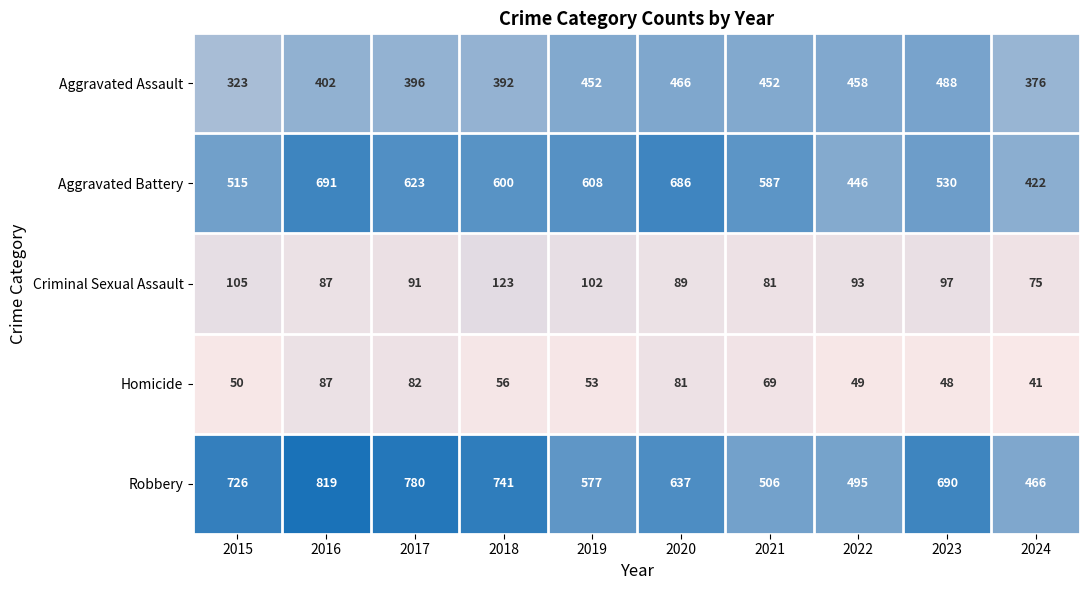

What is the difference between the Aggravated Assault values at 2022 and 2024?

82